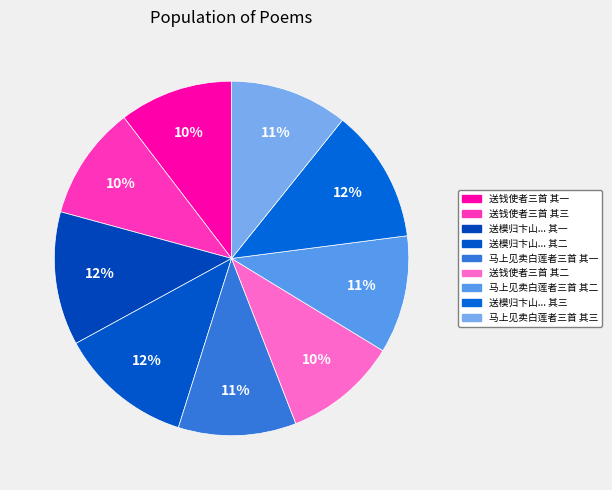

Does any single category account for the majority?

No